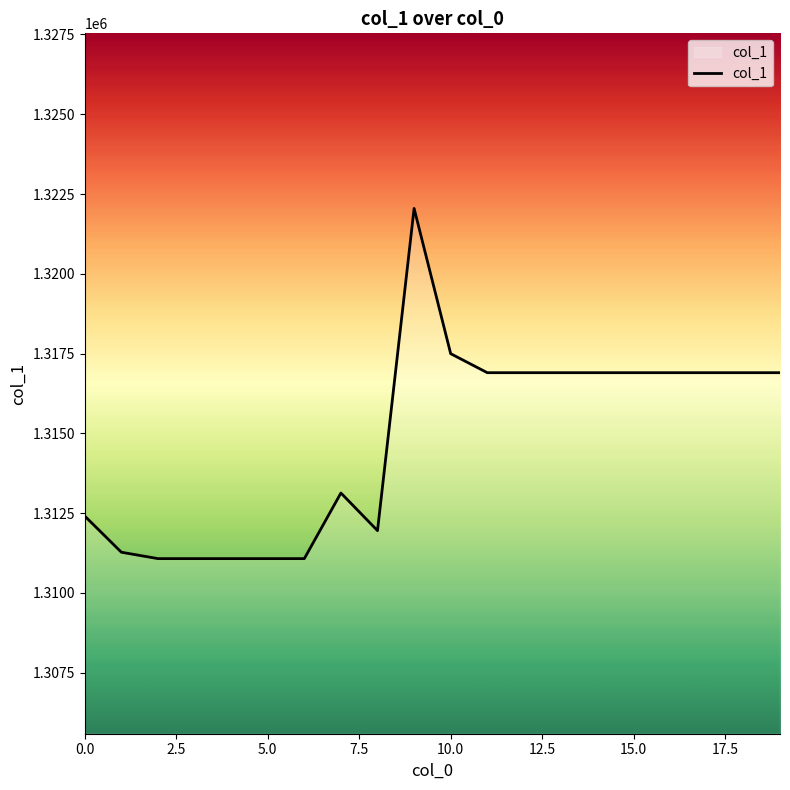

What is the greatest value displayed?

1322047.8